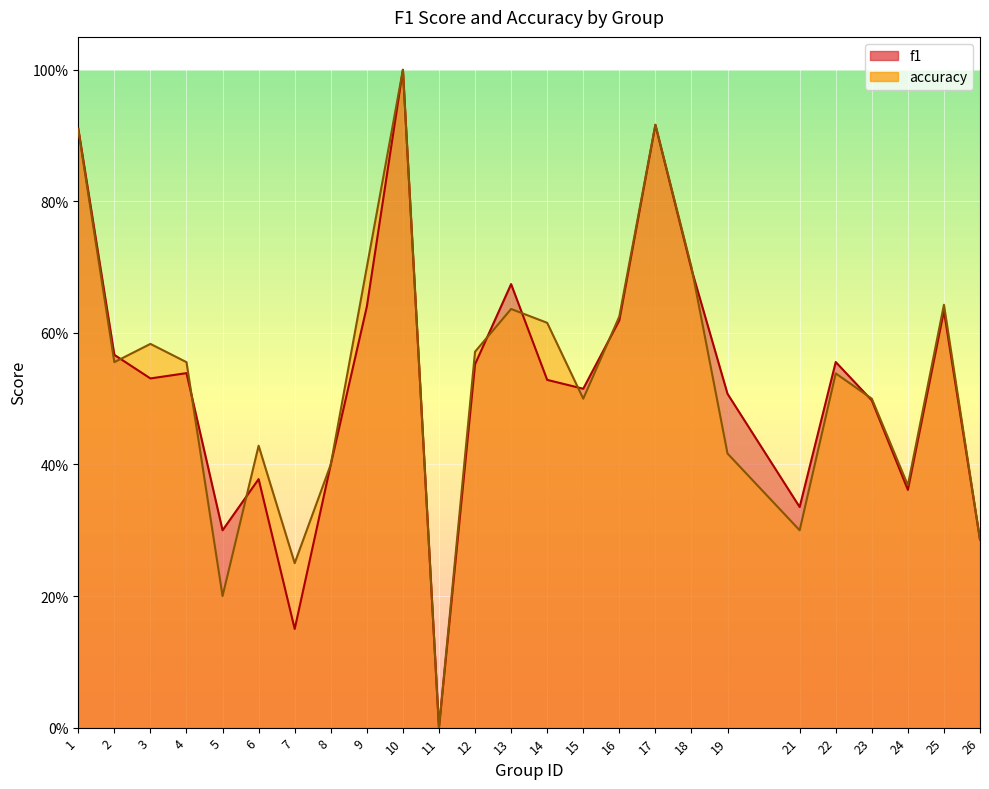

Reading left to right, list all the values displayed in this chart.

f1: 1=0.9	2=0.6	3=0.5	4=0.5	5=0.3	6=0.4	7=0.2	8=0.4	9=0.6	10=1.0	11=0.0	12=0.6	13=0.7	14=0.5	15=0.5	16=0.6	17=0.9	18=0.7	19=0.5	21=0.3	22=0.6	23=0.5	24=0.4	25=0.6	26=0.3
accuracy: 1=0.9	2=0.6	3=0.6	4=0.6	5=0.2	6=0.4	7=0.2	8=0.4	9=0.7	10=1.0	11=0.0	12=0.6	13=0.6	14=0.6	15=0.5	16=0.6	17=0.9	18=0.7	19=0.4	21=0.3	22=0.5	23=0.5	24=0.4	25=0.6	26=0.3